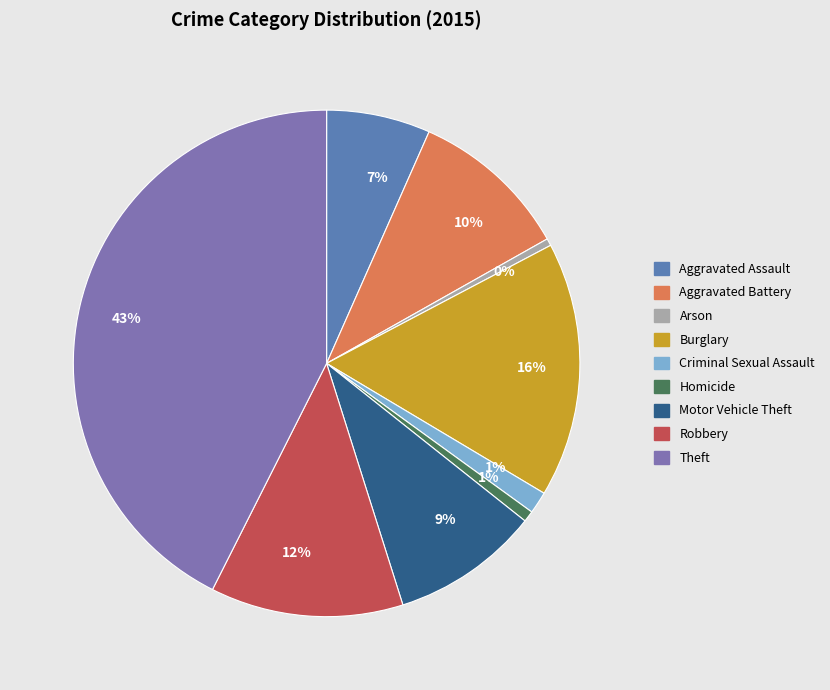

Is there a majority slice in this chart?

No